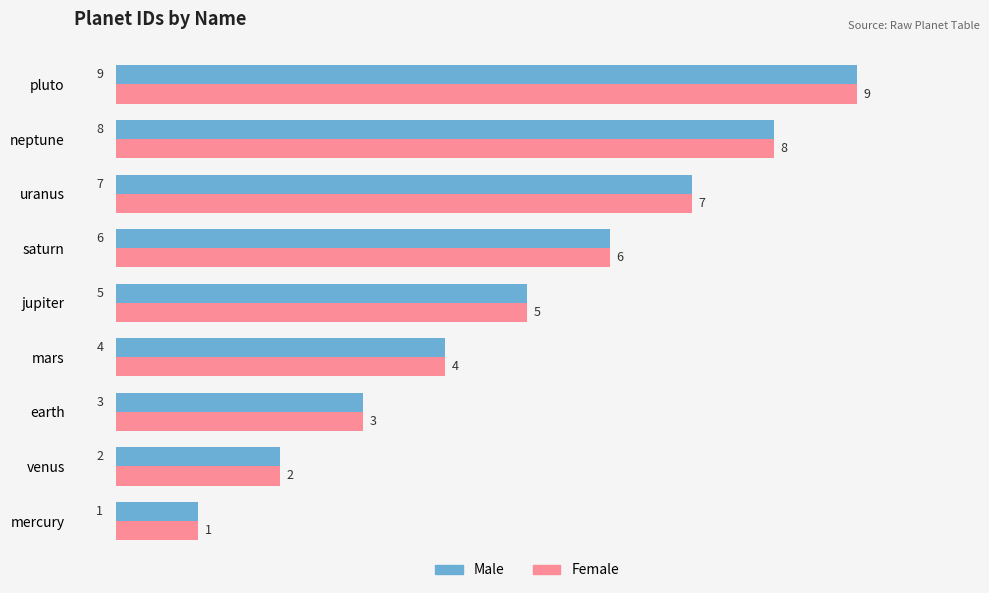

True or false: Female has a value of 4 at mars.

True